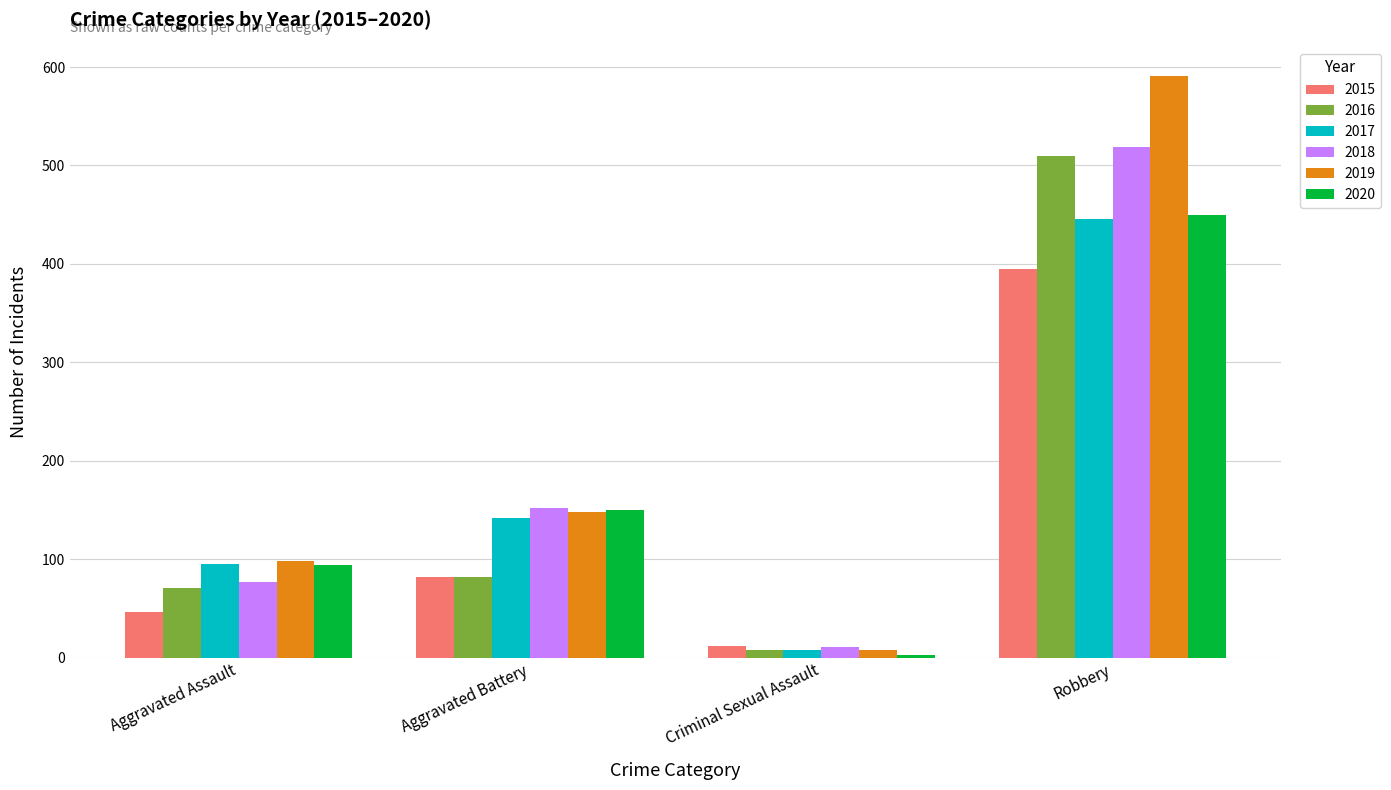

At which label is 2015 closest to 203?

Aggravated Battery